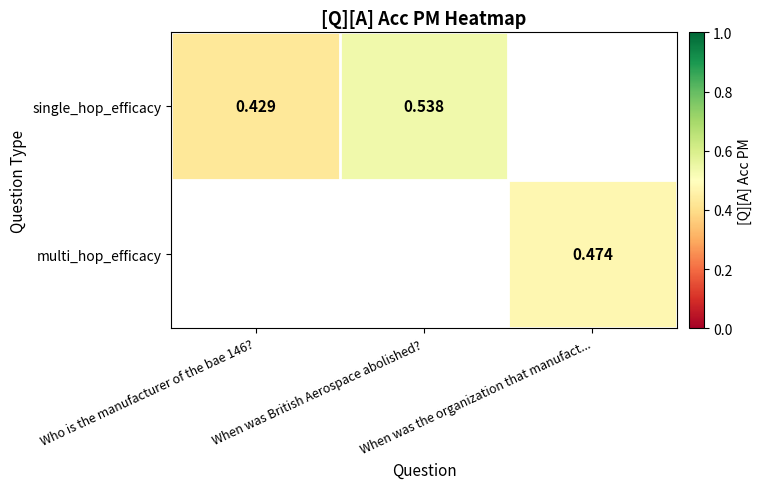

Rank the categories by multi_hop_efficacy value from highest to lowest.

Who is the manufacturer of the bae 146?, When was British Aerospace abolished?, When was the organization that manufact...